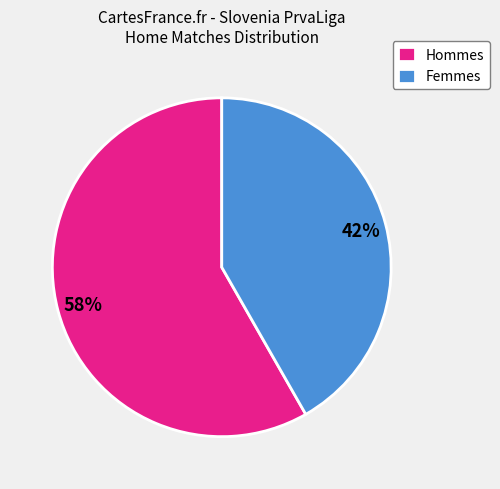

To the nearest percent, what portion does Femmes represent?

42%